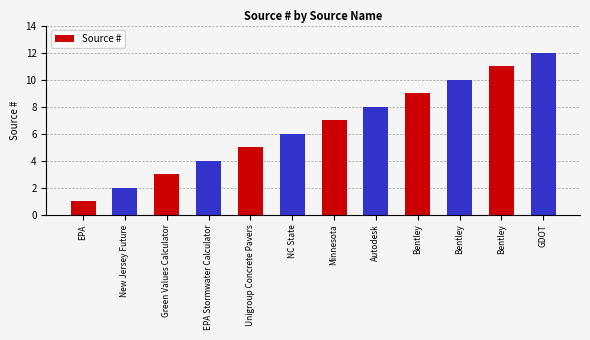

The value at Autodesk is 3. True or false?

False